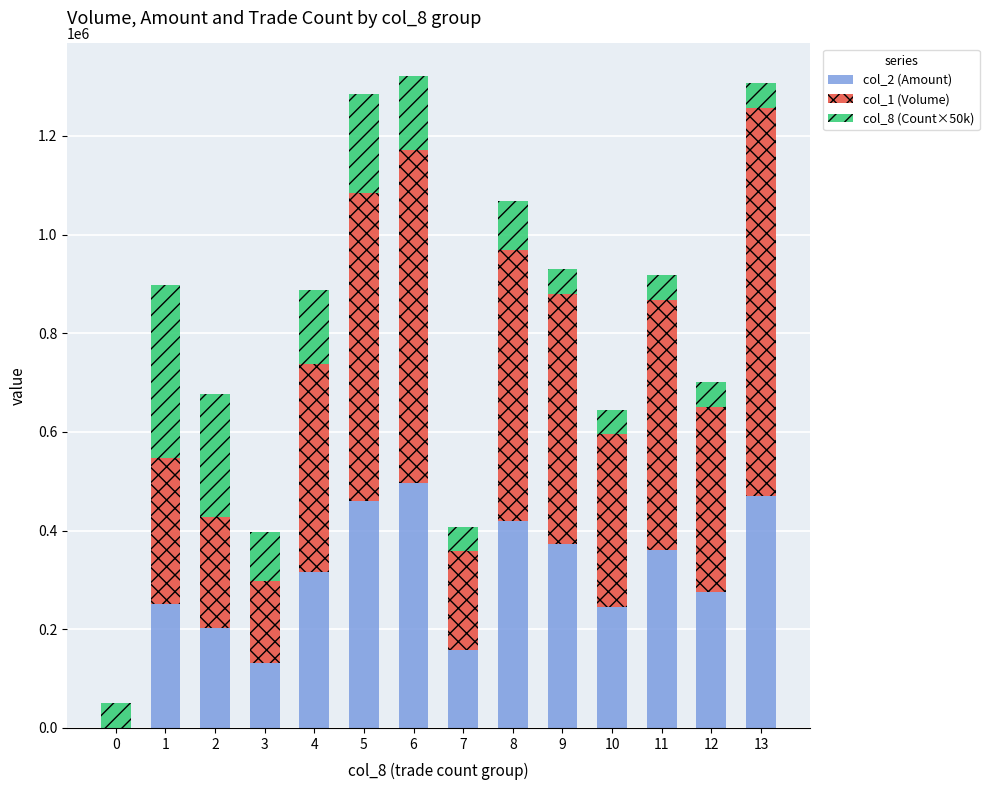

At how many categories does at least one series exceed 446299?

6